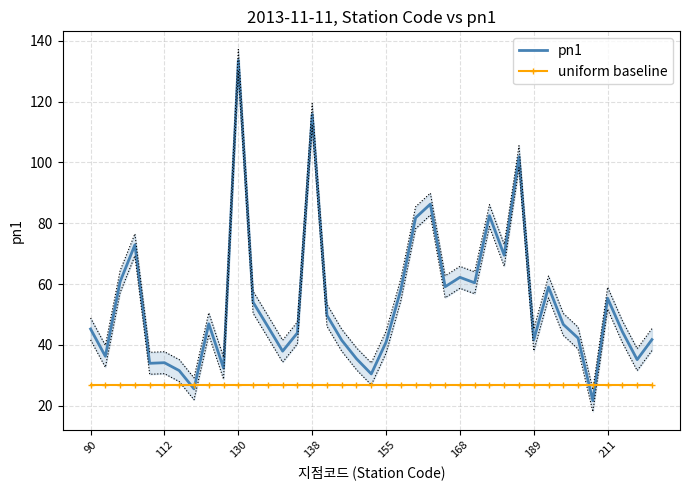

True or false: uniform baseline and pn1 intersect in this chart.

True